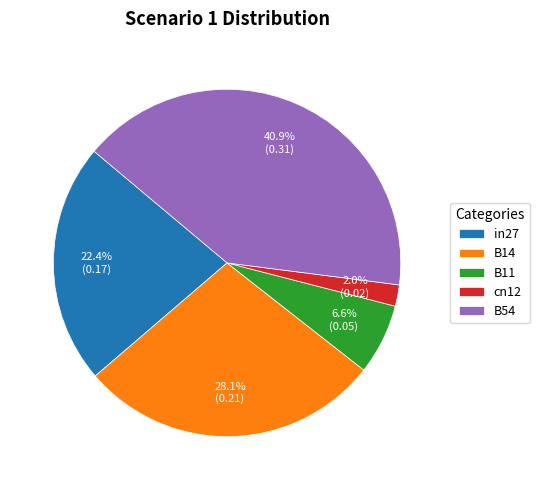

The in27 slice represents 22% of the pie. True or false?

True